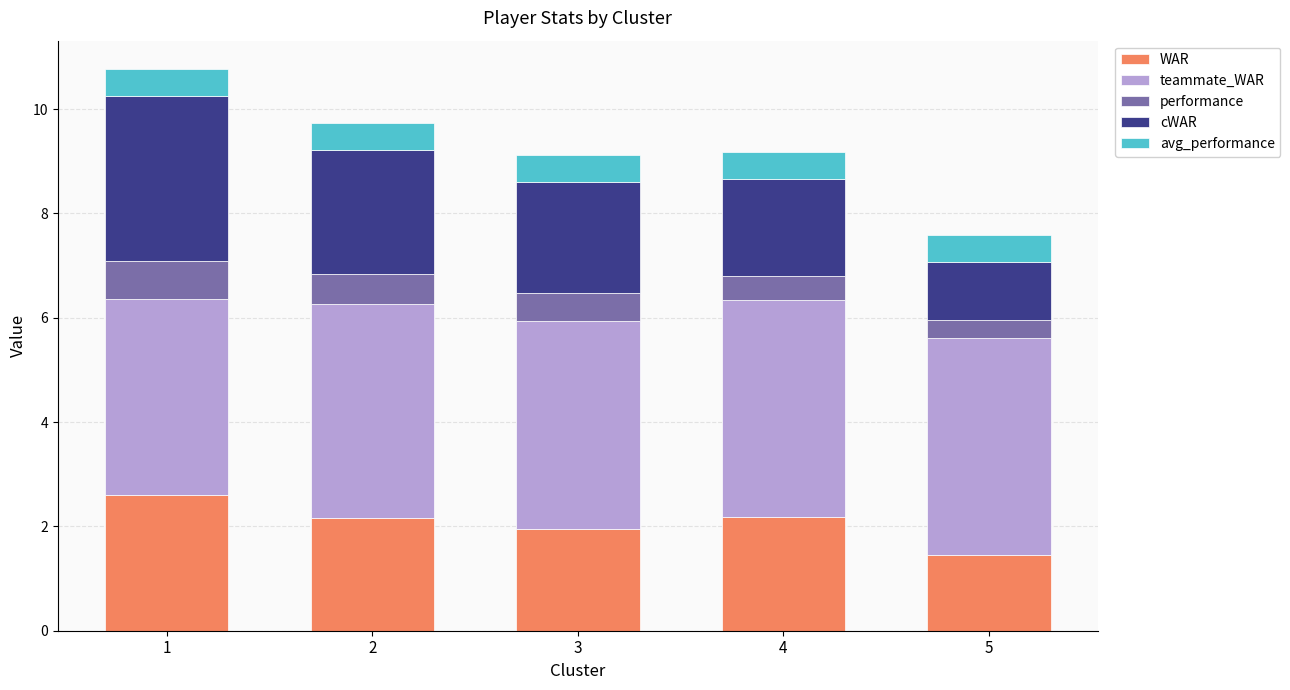

The WAR series shows 3.2 at 2. True or false?

False